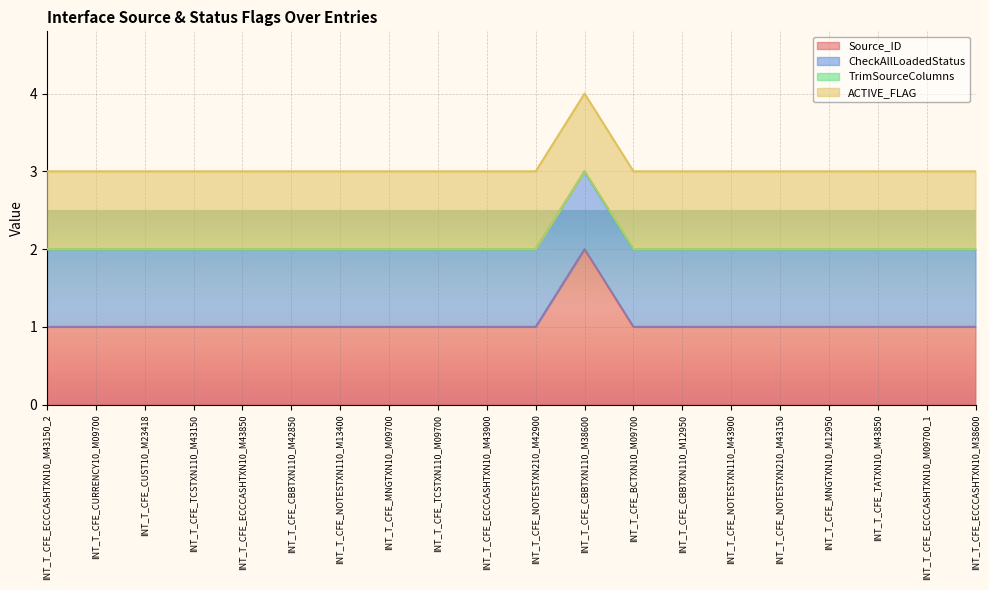

Reading left to right, transcribe all the data shown in this chart.

Source_ID: 1	1	1	1	1	1	1	1	1	1	1	2	1	1	1	1	1	1	1	1
CheckAllLoadedStatus: 1	1	1	1	1	1	1	1	1	1	1	1	1	1	1	1	1	1	1	1
TrimSourceColumns: 0	0	0	0	0	0	0	0	0	0	0	0	0	0	0	0	0	0	0	0
ACTIVE_FLAG: 1	1	1	1	1	1	1	1	1	1	1	1	1	1	1	1	1	1	1	1